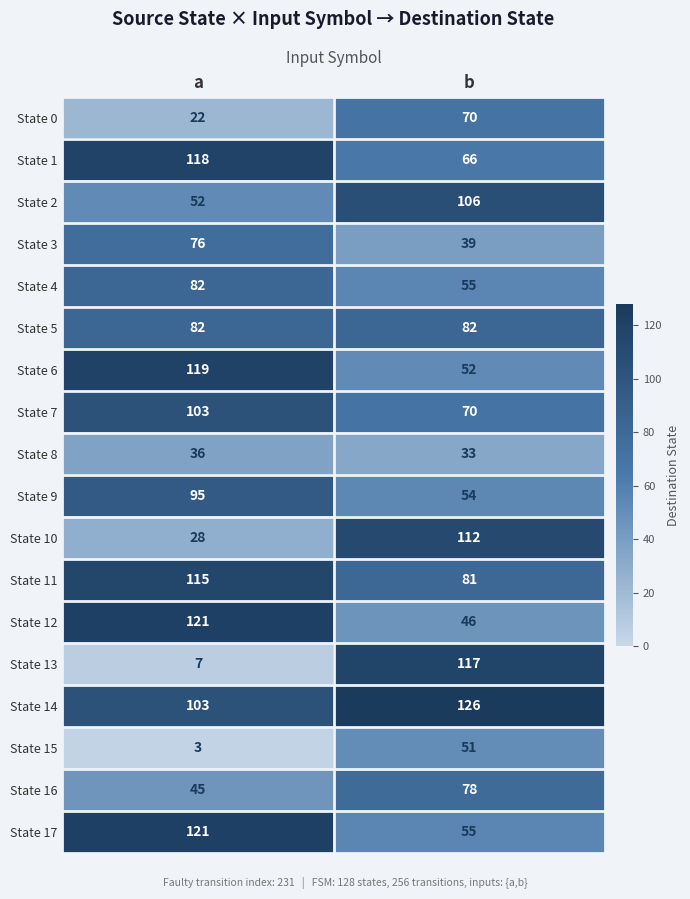

At which category is the sum across all series the highest?

a